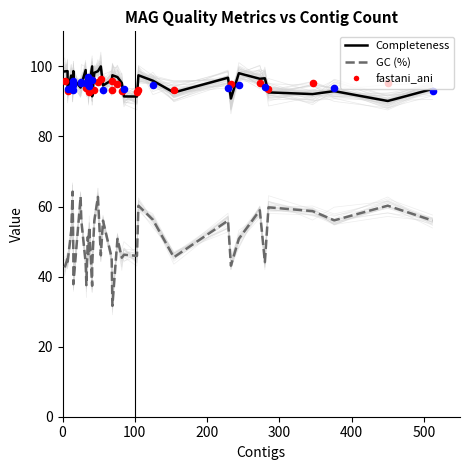

Is the value of GC (%) at 3 greater than the value of Completeness at 38?

No